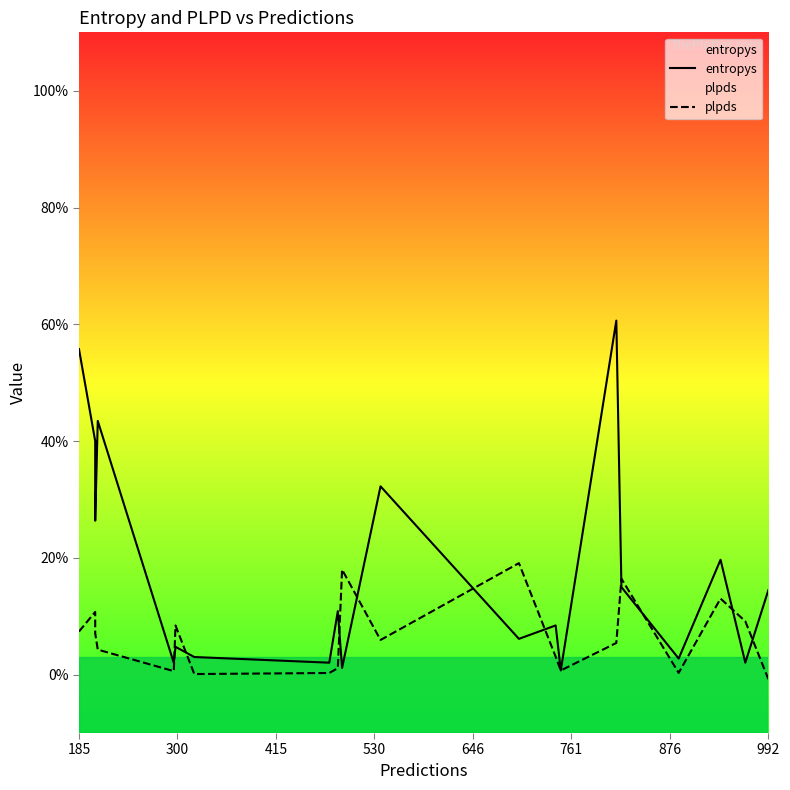

How many intersections are there between plpds and entropys?

10